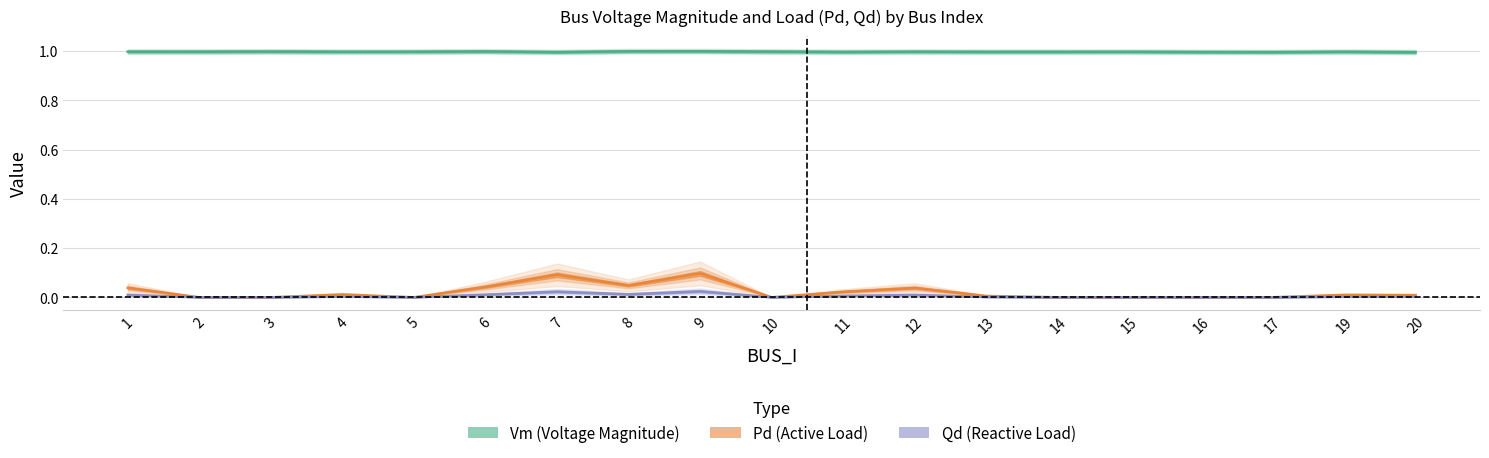

True or false: Qd and Vm cross at least once.

False